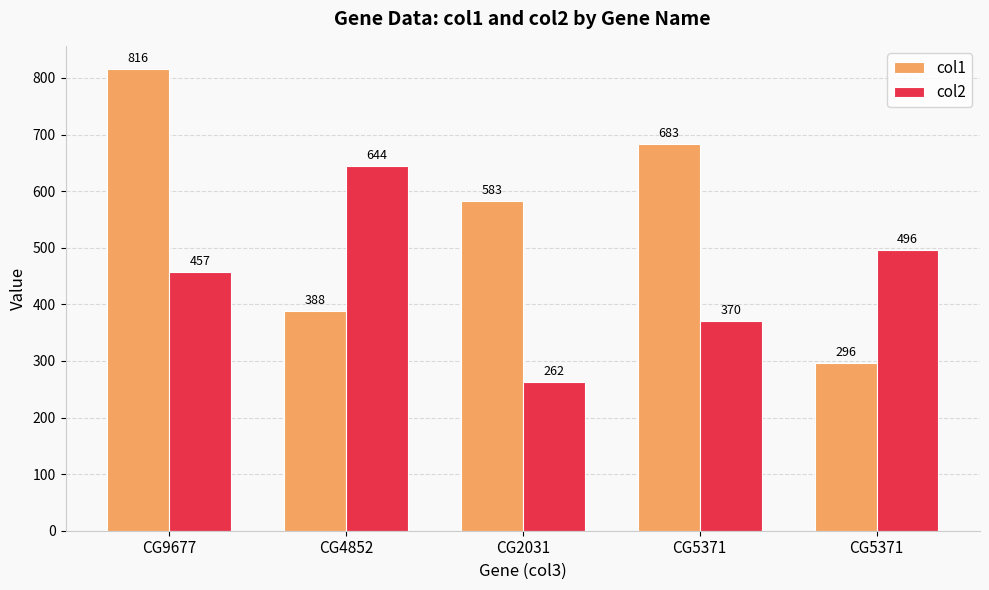

What is the sum of the col2 values at CG2031 and CG4852?

906